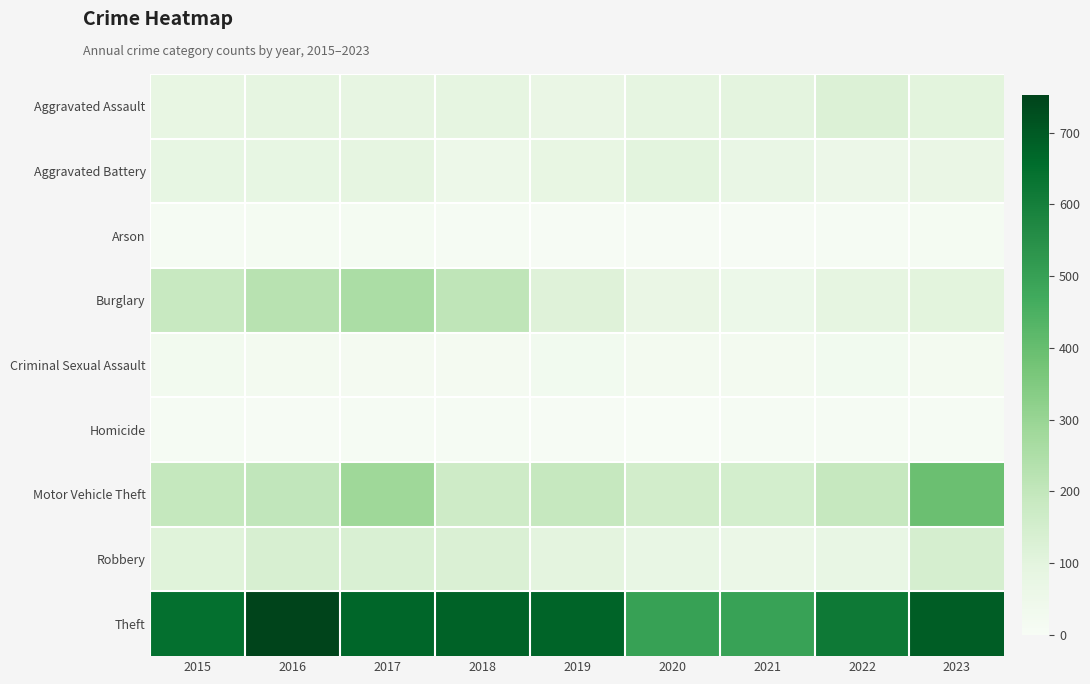

What is the minimum value shown in the chart?

2